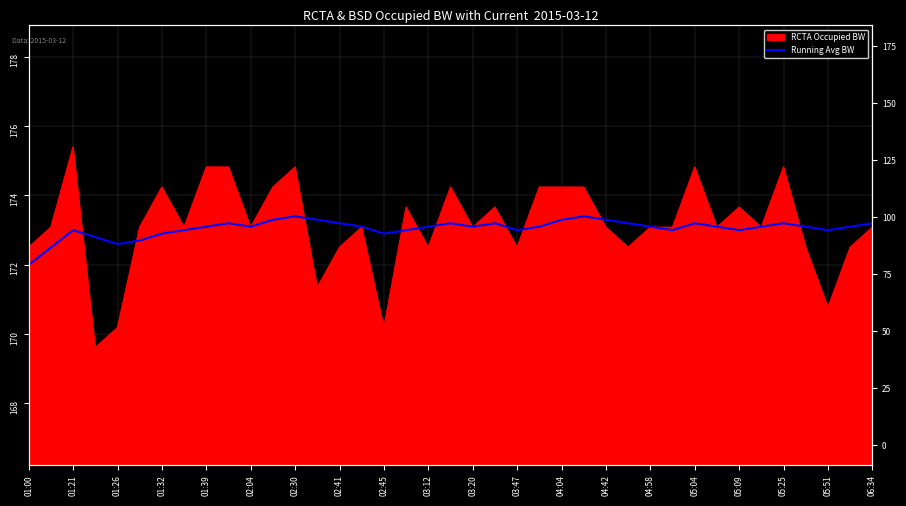

What is the average value?

173.1